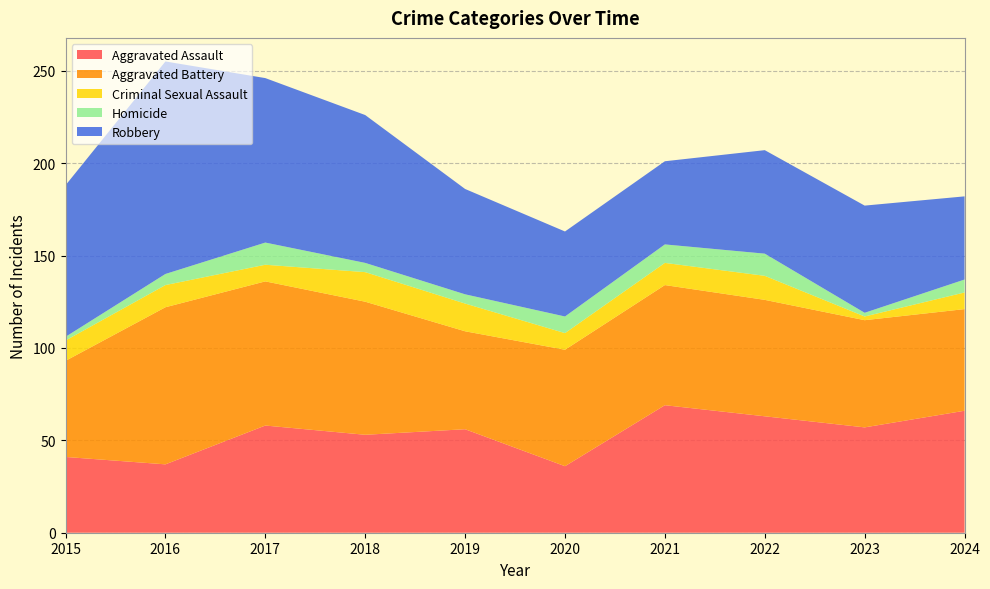

Reading right to left, what are all the values shown in this chart?

Aggravated Assault: 66	57	63	69	36	56	53	58	37	41
Aggravated Battery: 55	58	63	65	63	53	72	78	85	52
Criminal Sexual Assault: 9	2	13	12	9	15	16	9	12	11
Homicide: 7	2	12	10	9	5	5	12	6	2
Robbery: 45	58	56	45	46	57	80	89	115	82